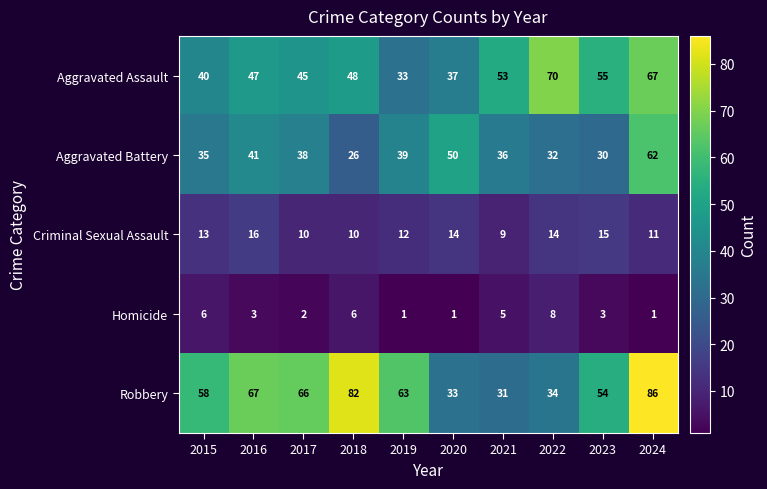

What is the difference between the maximum and minimum values in the Homicide series?

7